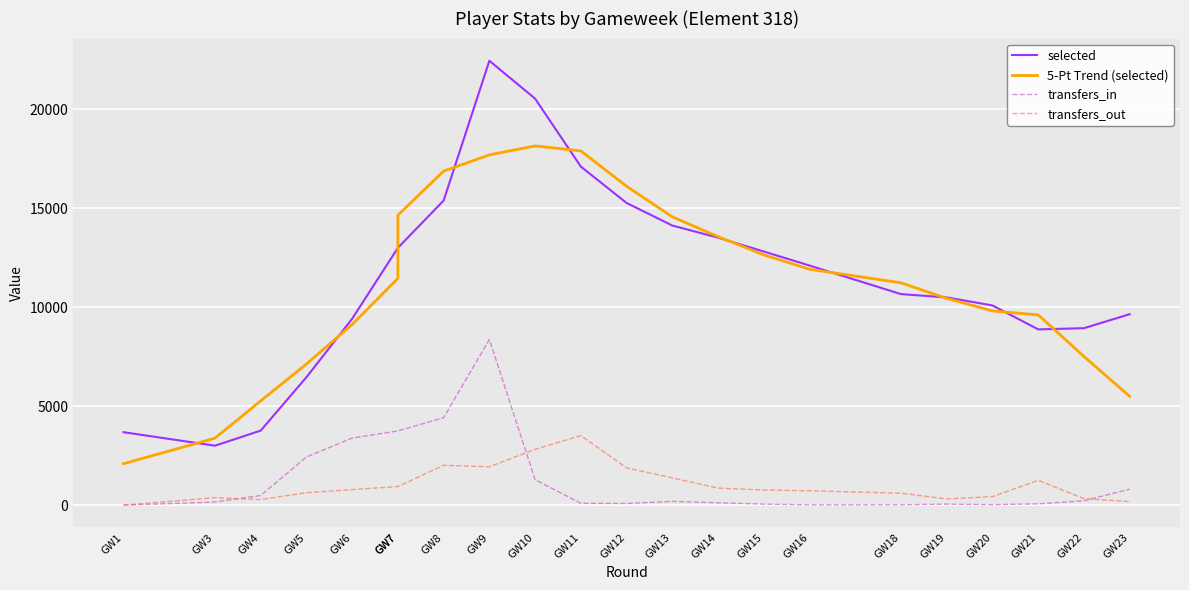

Which series has the largest total across all categories?

selected